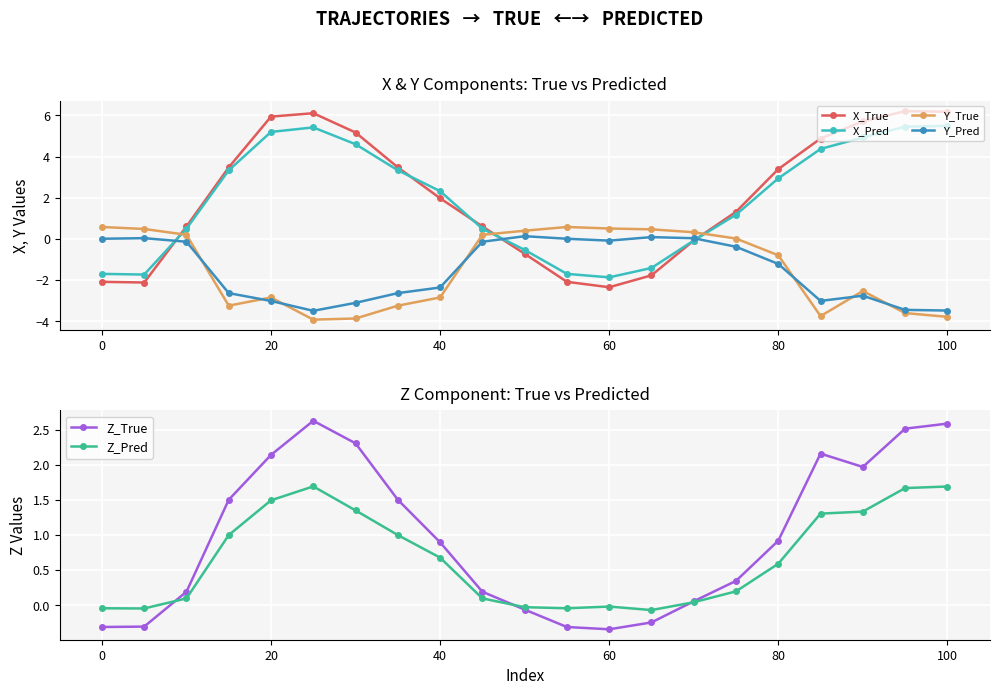

At which label is Y_Pred closest to -1?

80